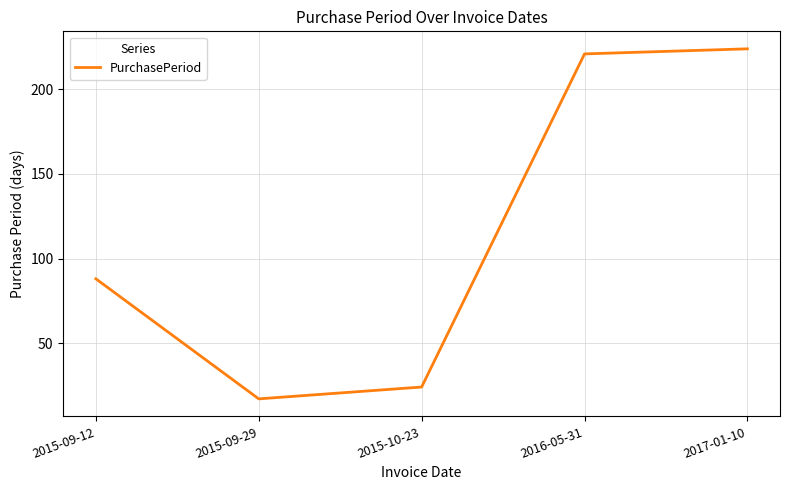

How many lines are shown in the chart?

1